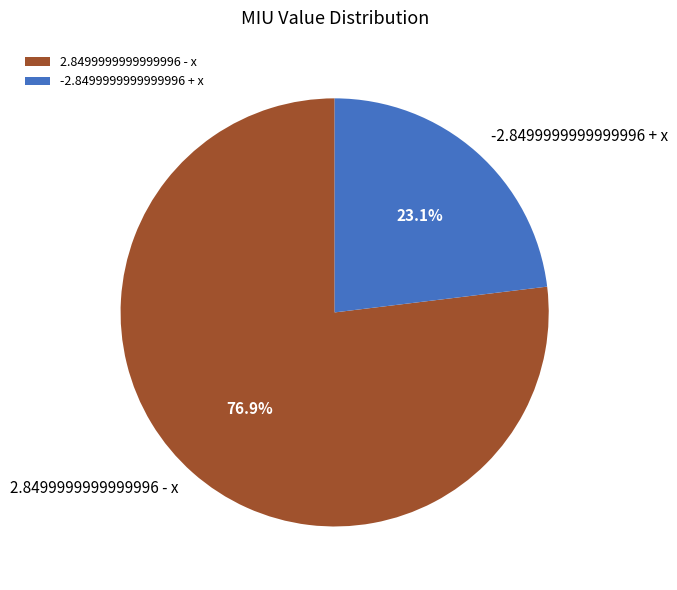

What is the majority slice?

2.8499999999999996 - x